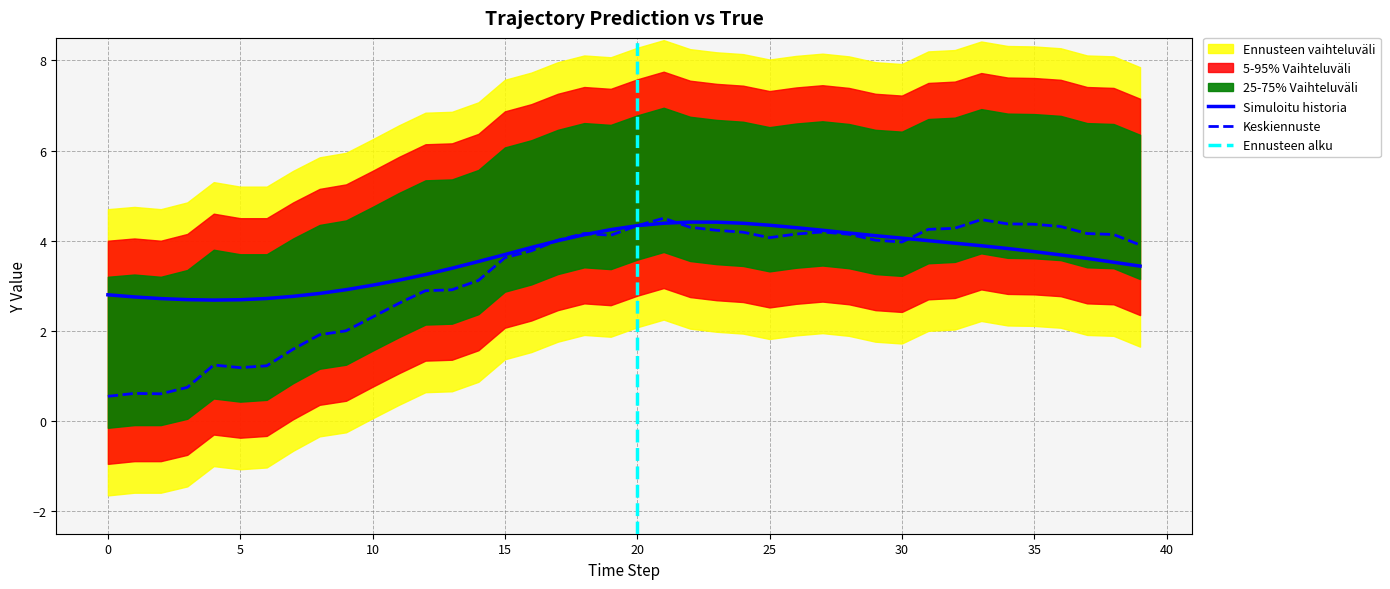

Does the chart display data point markers on the line(s)?

No